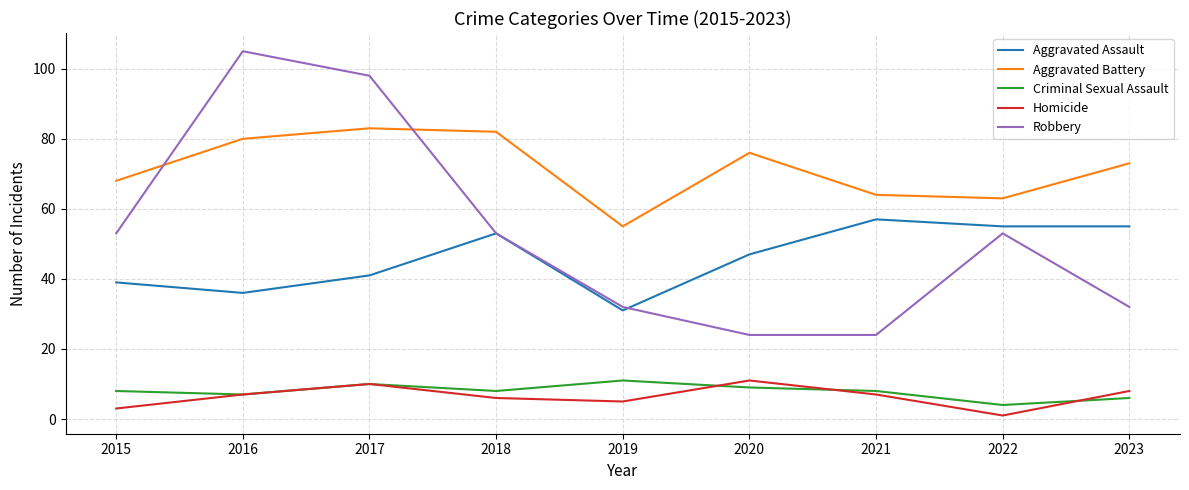

At 2021, list the series in order from smallest to largest.

Homicide, Criminal Sexual Assault, Robbery, Aggravated Assault, Aggravated Battery